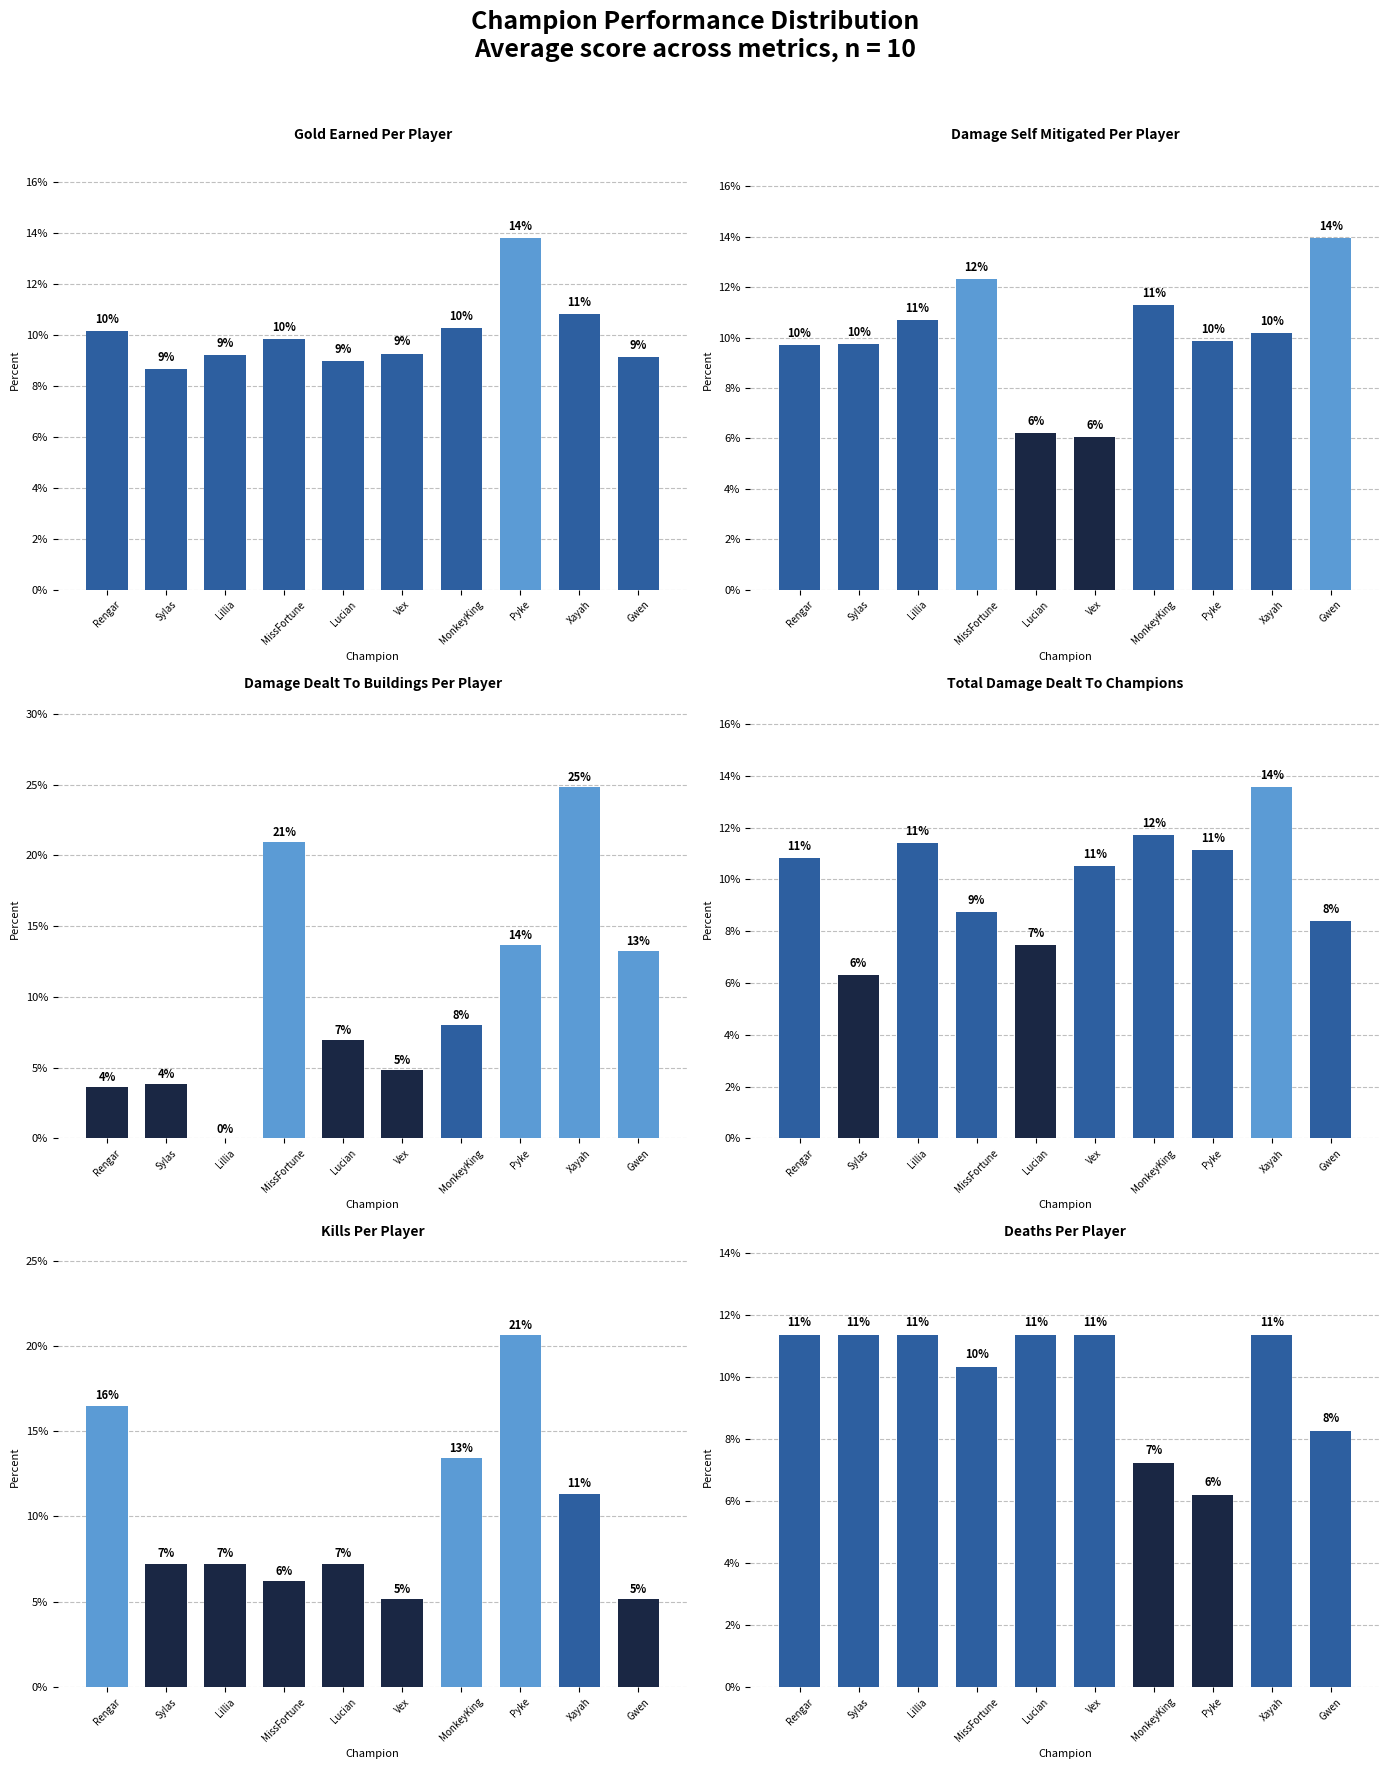

How many positive values does the Damage Dealt To Buildings Per Player series have?

9